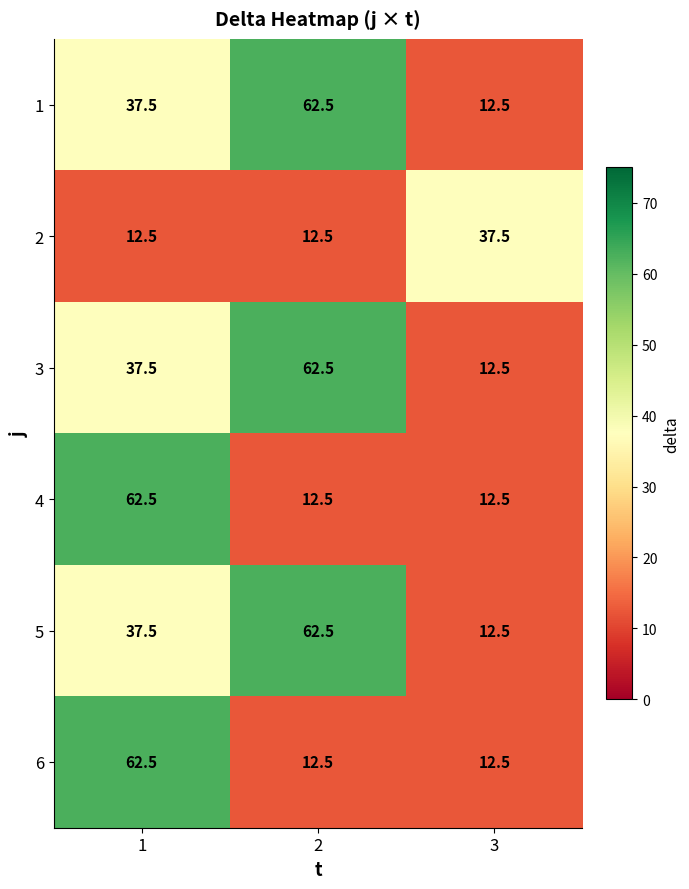

The value of 2 at 1 is 8.7. True or false?

False